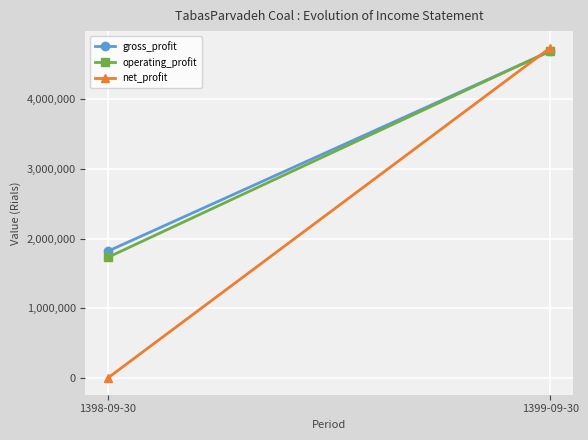

What is the average value of the net_profit series?

2367348